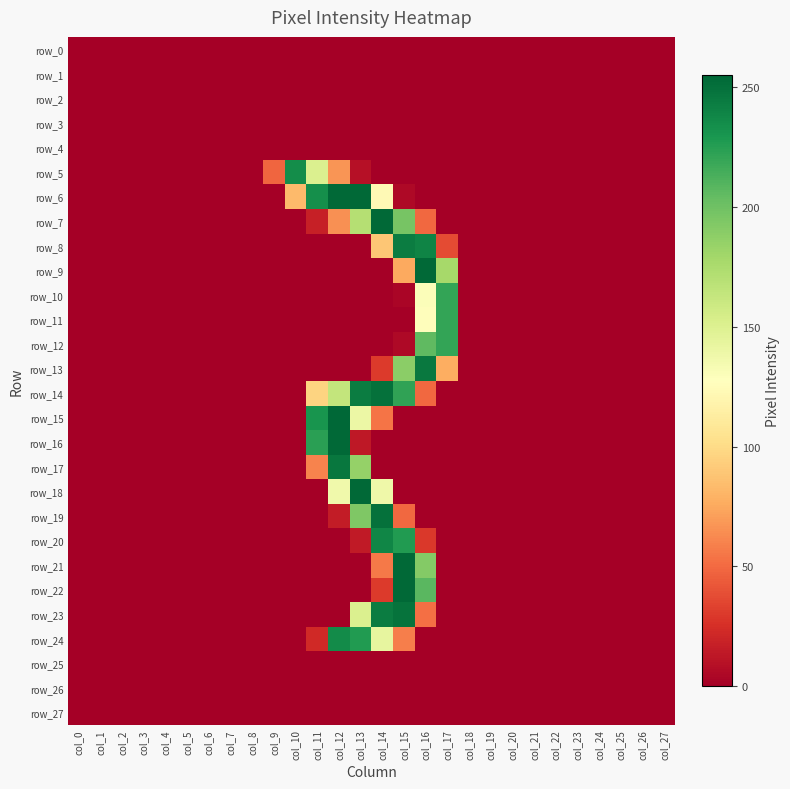

Is it true that row_13 equals 0 at col_0?

True